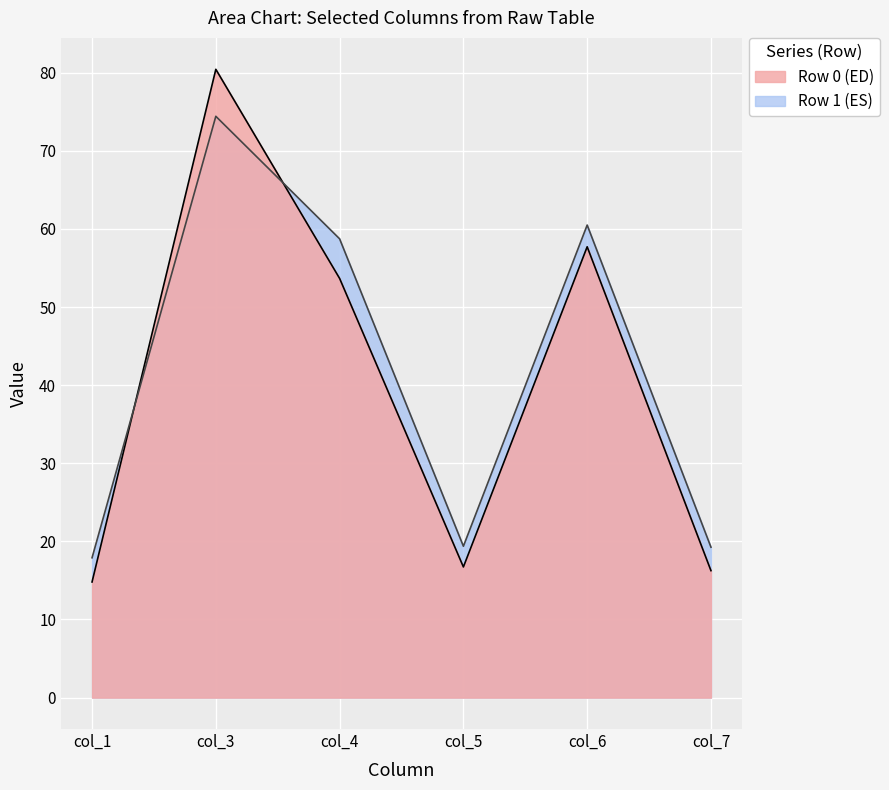

The value of col_3 at 0 is 80.4. True or false?

True